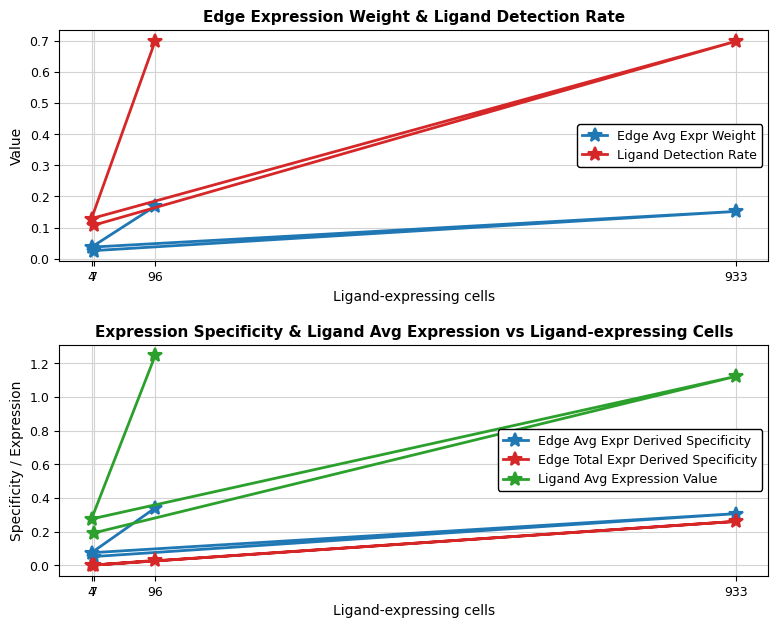

List the labels in order of Ligand Avg Expression Value value, largest first.

96, 933, 4, 7